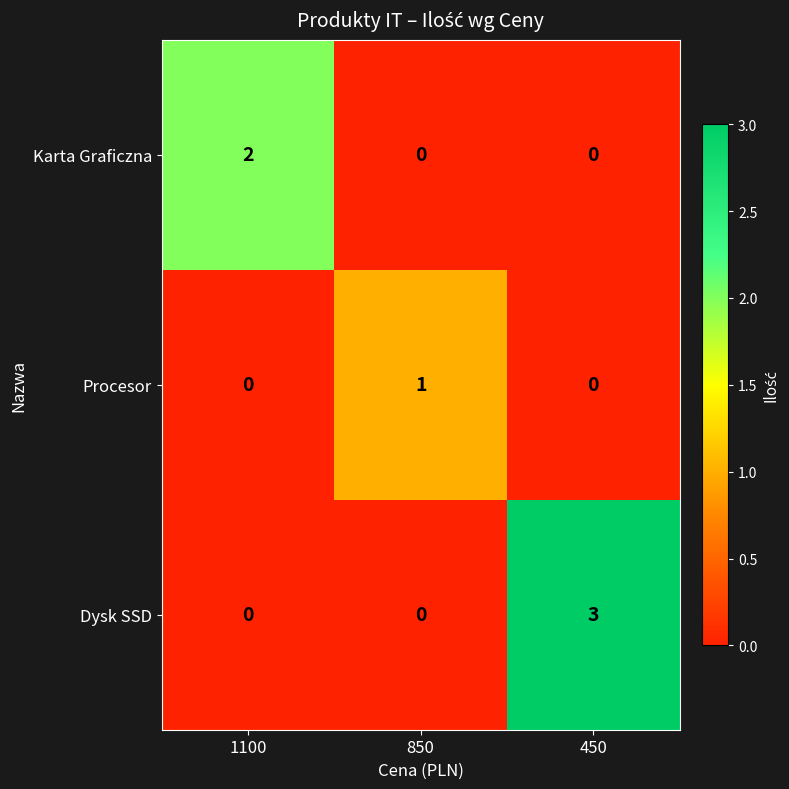

What is the greatest value displayed?

3